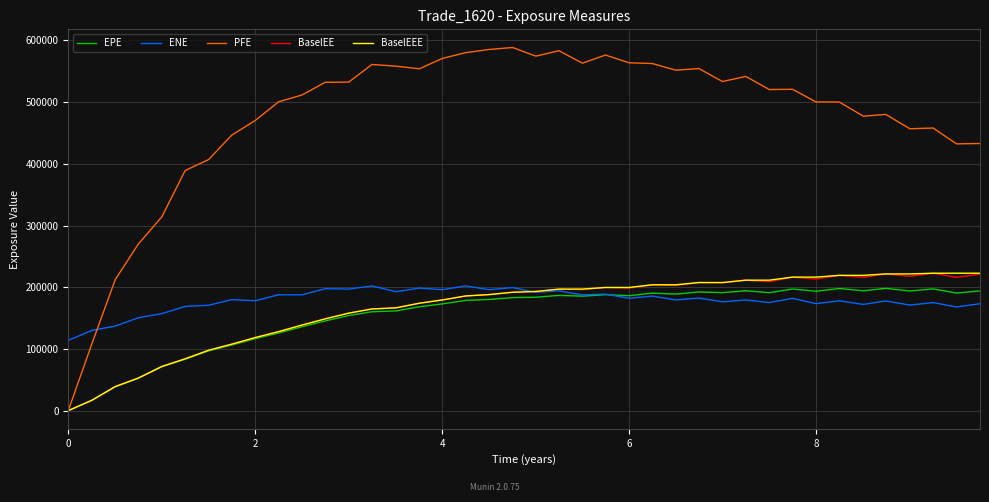

What is the average value of the BaselEE series?

165116.2